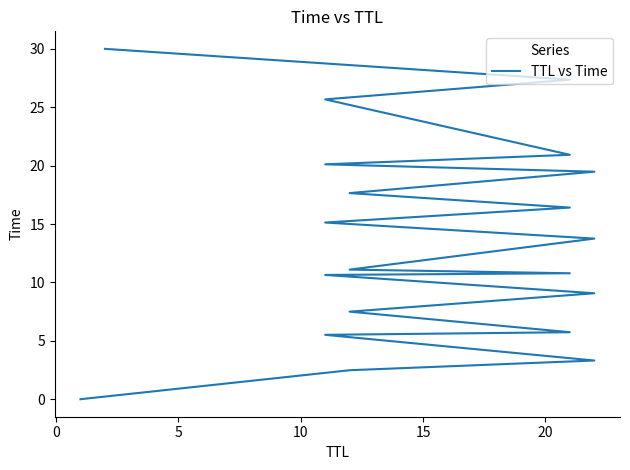

What is the maximum value shown in the chart?

30.0